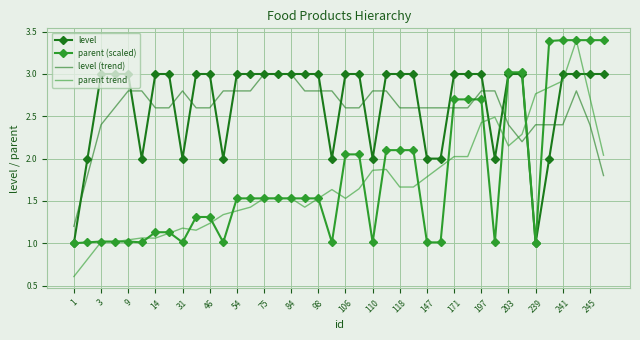

True or false: parent trend and level cross at least once.

True